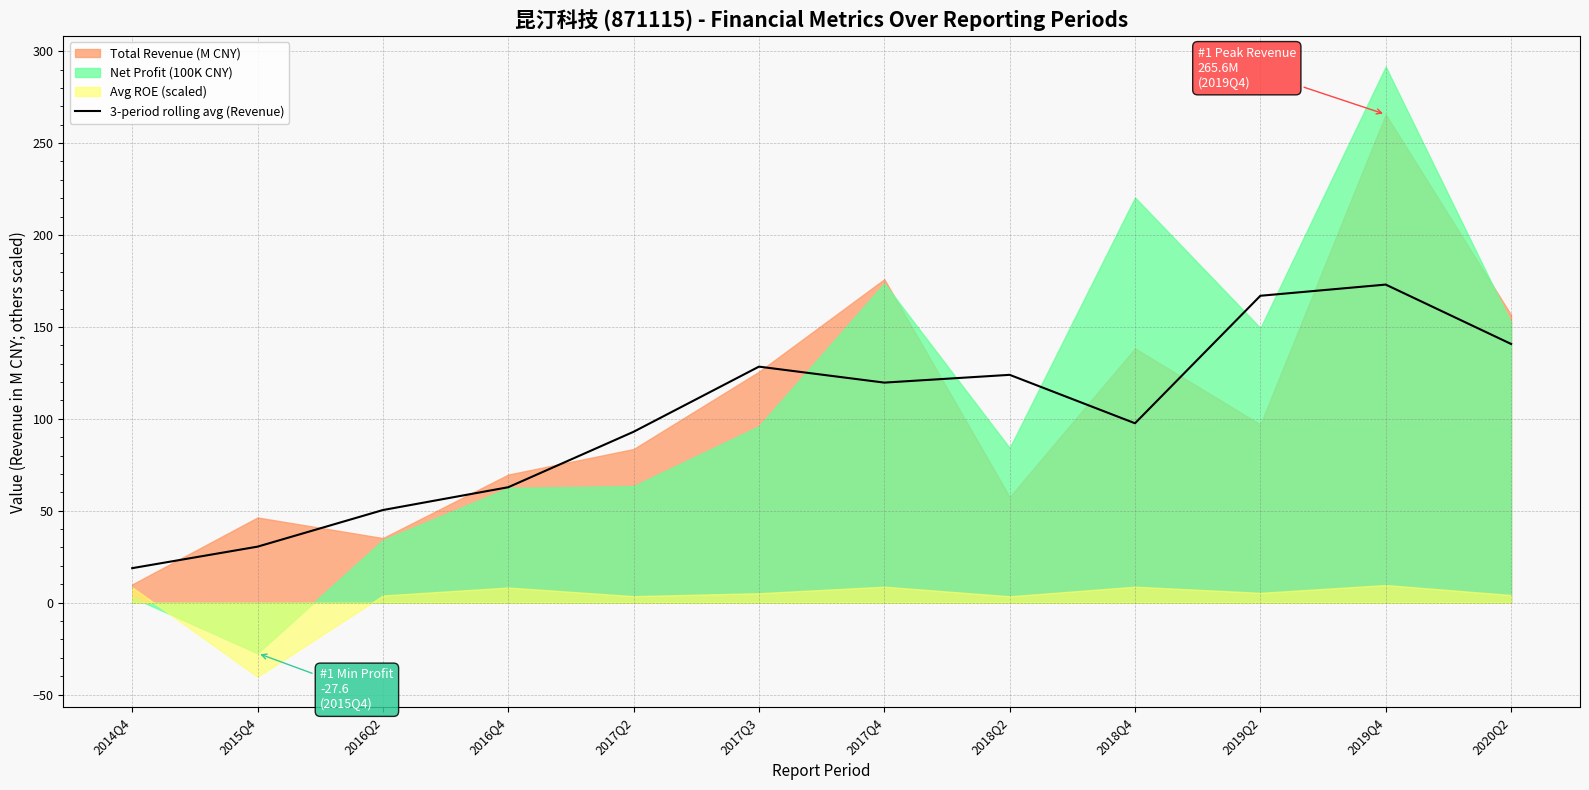

Does the chart display data point markers on the line(s)?

No